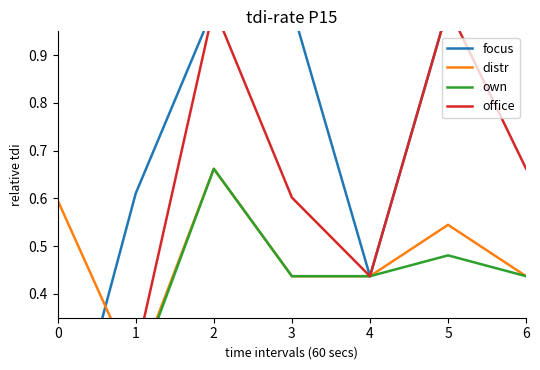

Where is the first local maximum for own?

2